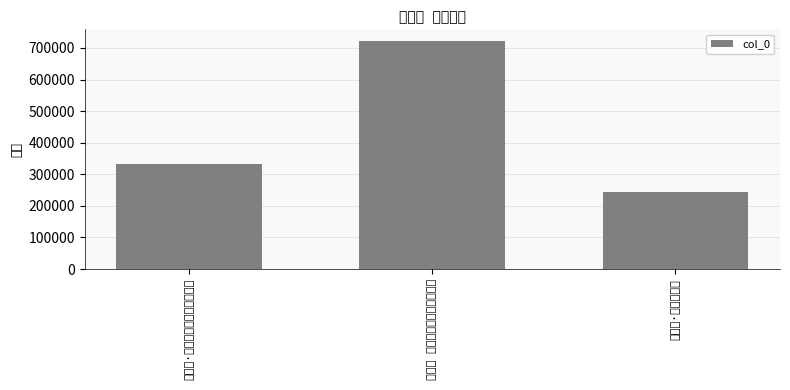

Which category has the lowest value across all series?

贺新郎·元日除书湿